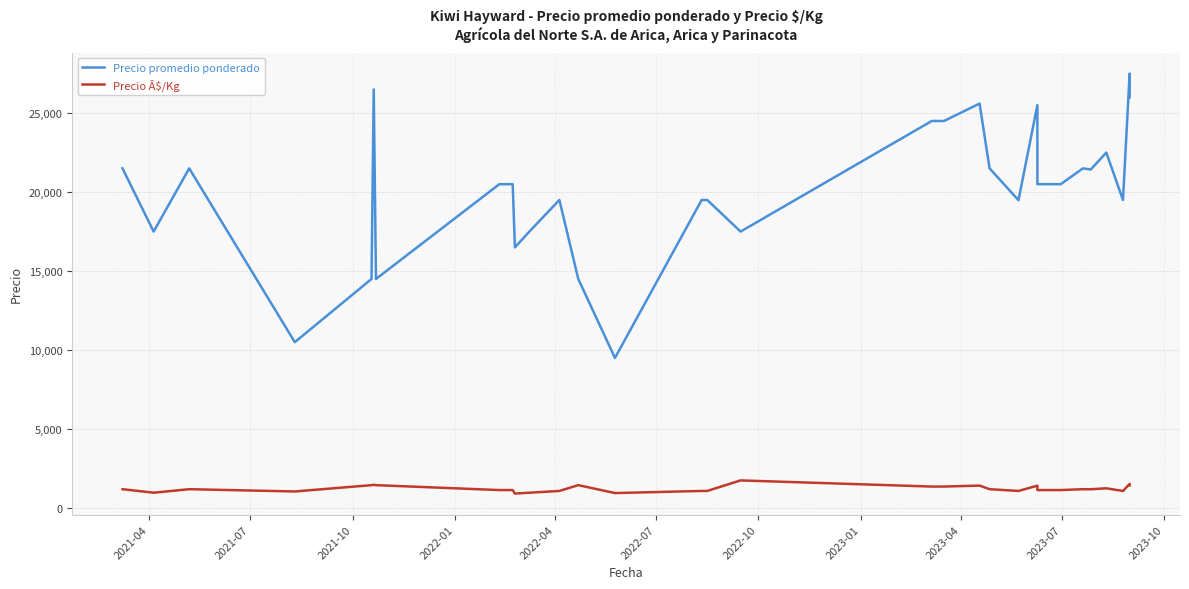

How many lines are shown in the chart?

2